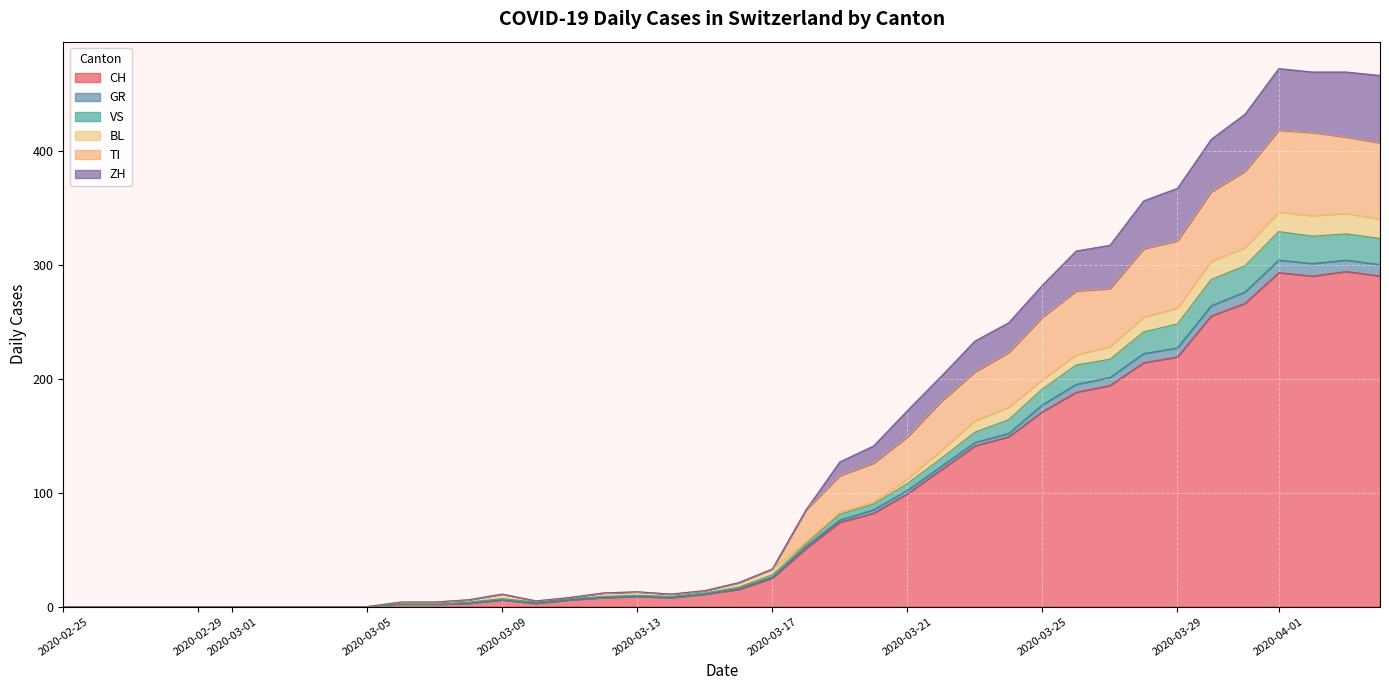

What is the sum of the CH values at 2020-03-22 and 2020-03-04?

120